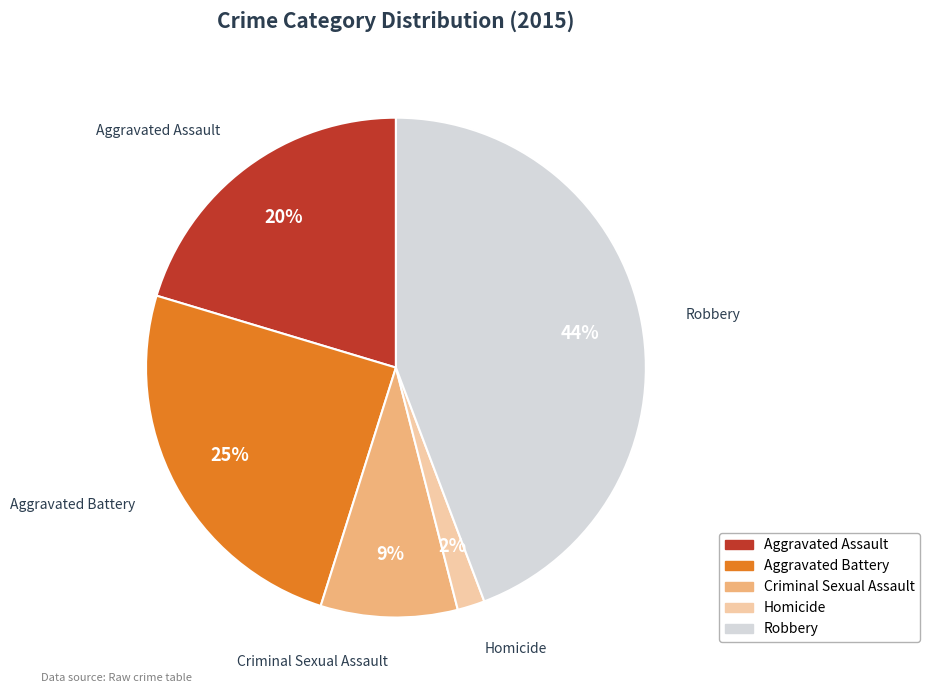

Rank the categories by value from lowest to highest.

Homicide, Criminal Sexual Assault, Aggravated Assault, Aggravated Battery, Robbery